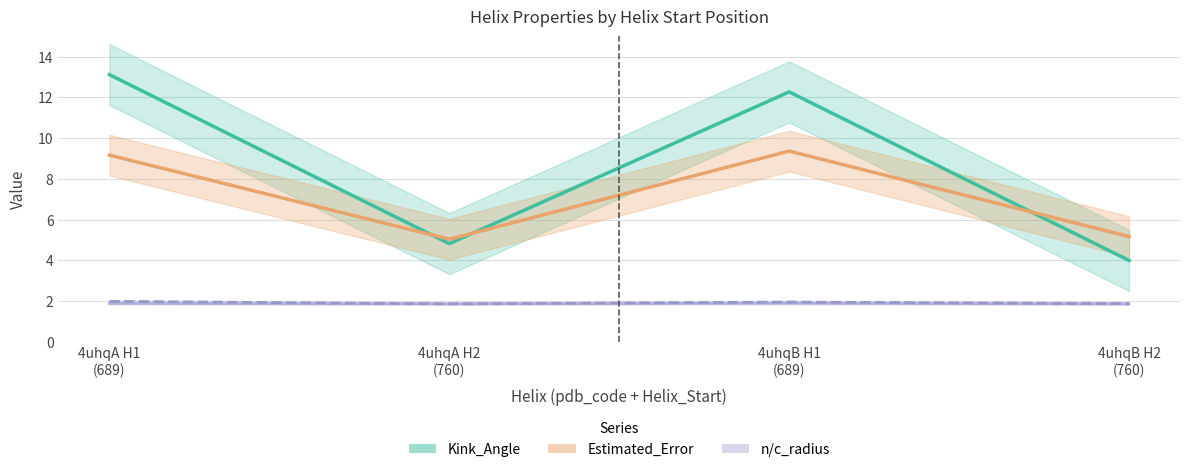

How many data points in Estimated_Error are above 9?

2